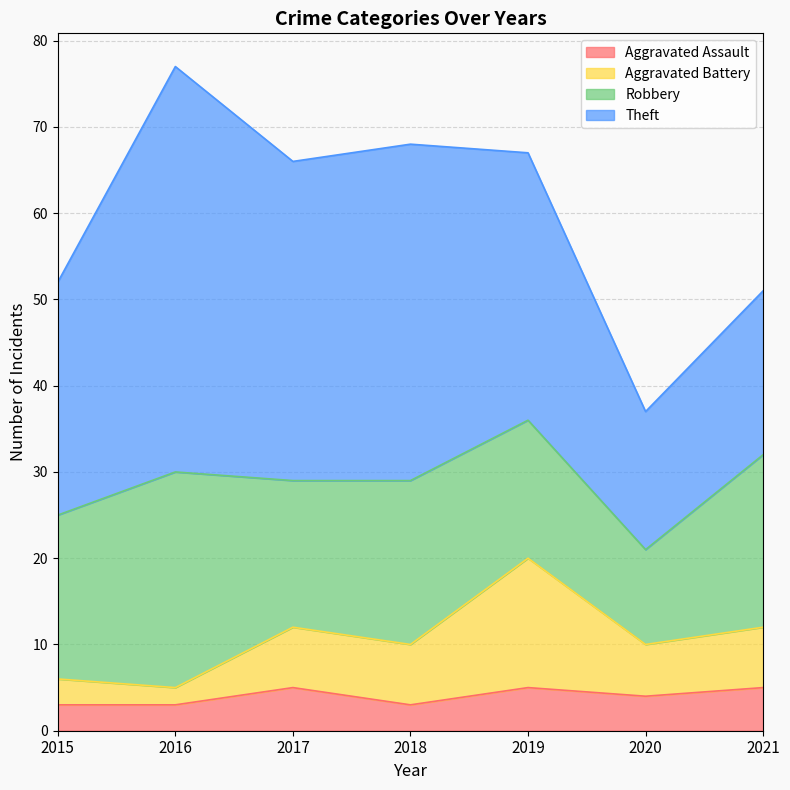

What is the lowest value of the Aggravated Assault series?

3